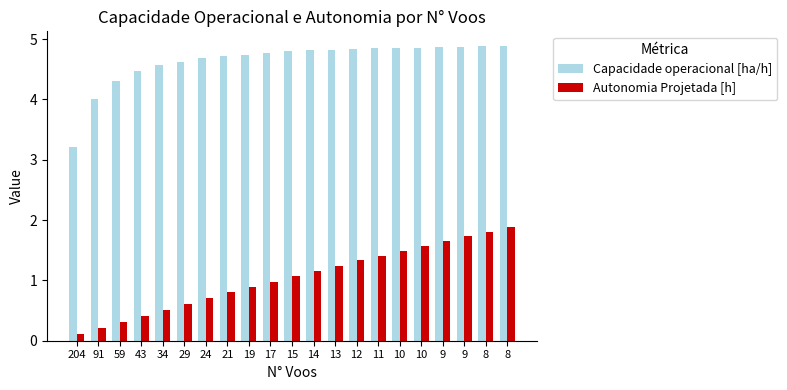

At how many categories does at least one series exceed 3?

21